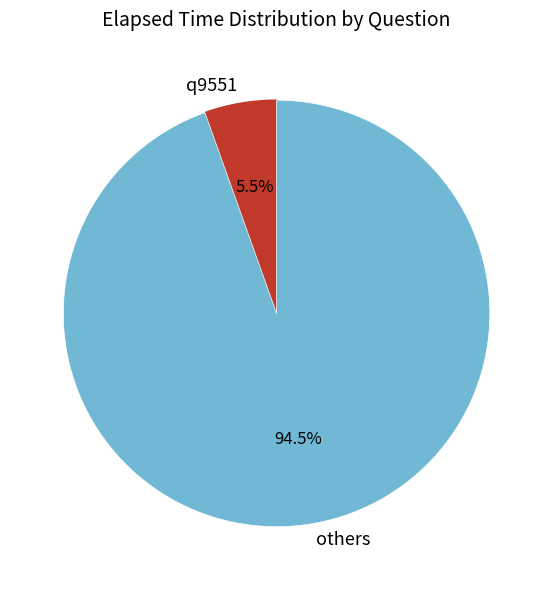

Which slice represents more than half of the pie?

others